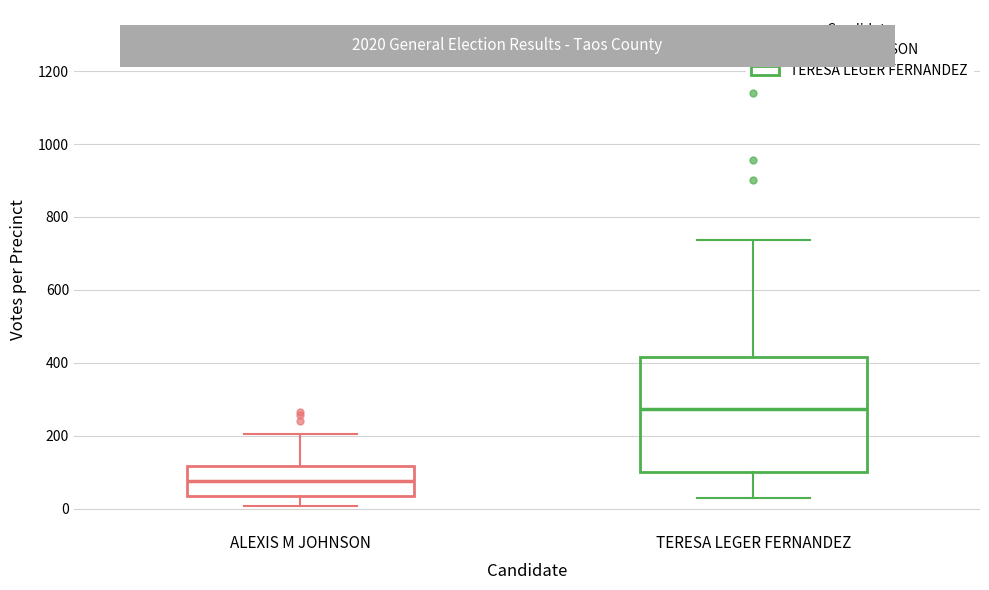

Reading left to right, read every box against the y-axis: the position of its median line, the range the box covers, and the ends of its whiskers. The values are not printed on the chart, so give them approximately, as read against the axis.

ALEXIS M JOHNSON: median 80, box 40 to 120, whiskers 0 to 200
TERESA LEGER FERNANDEZ: median 280, box 100 to 420, whiskers 20 to 740